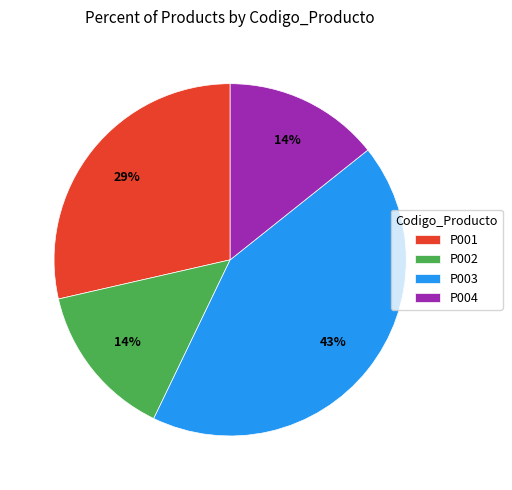

The P003 slice represents 50% of the pie. True or false?

False